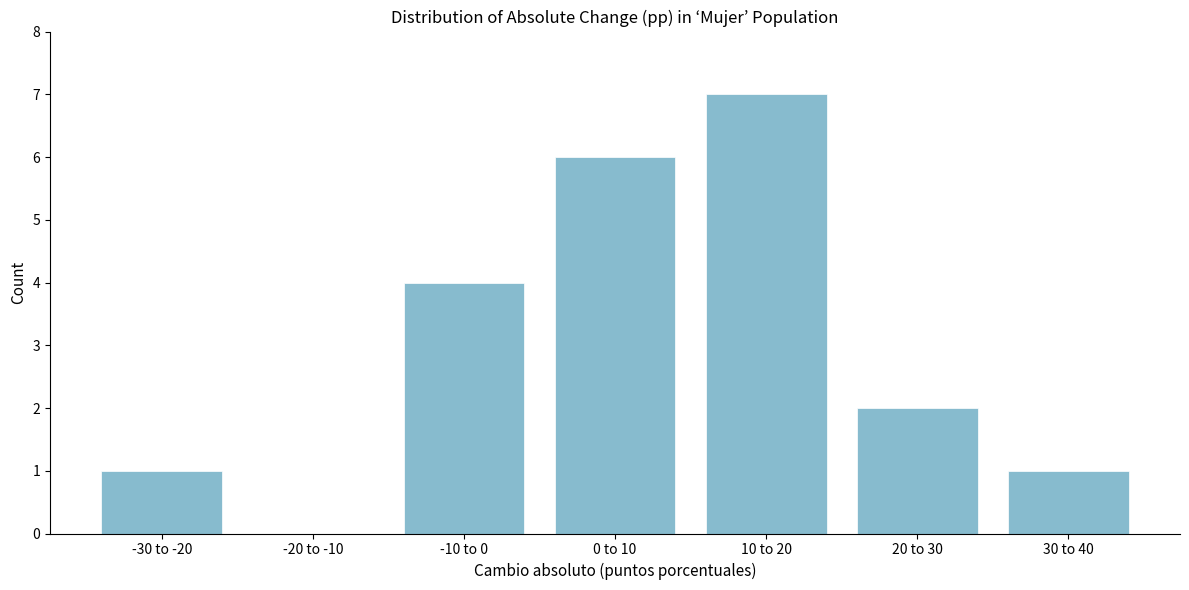

Reading left to right, what are all the values shown in this chart?

-30 to -20=1	-20 to -10=0	-10 to 0=4	0 to 10=6	10 to 20=7	20 to 30=2	30 to 40=1